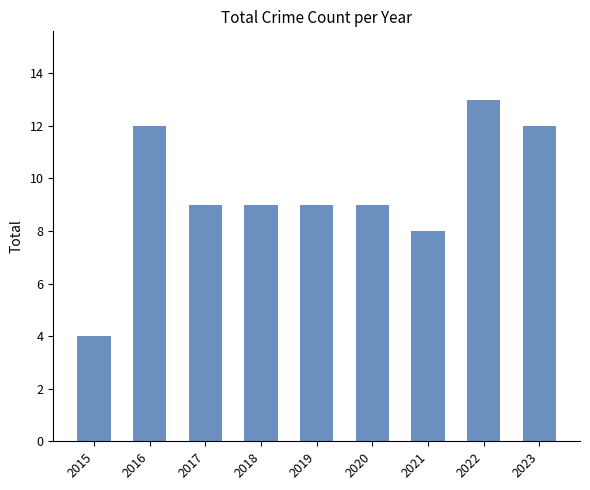

Read the value at 2020.

9